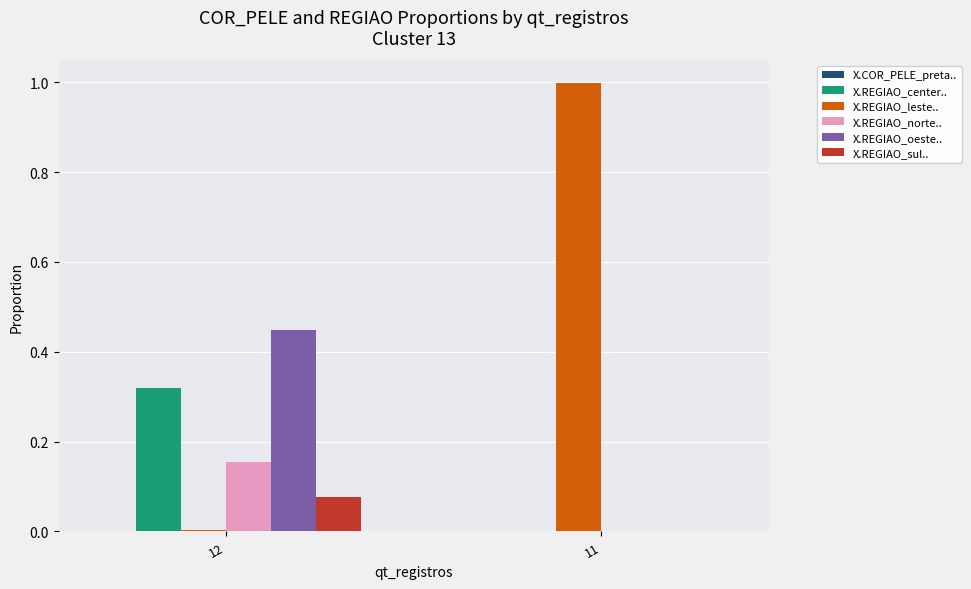

Which label corresponds to the largest value in the chart?

11